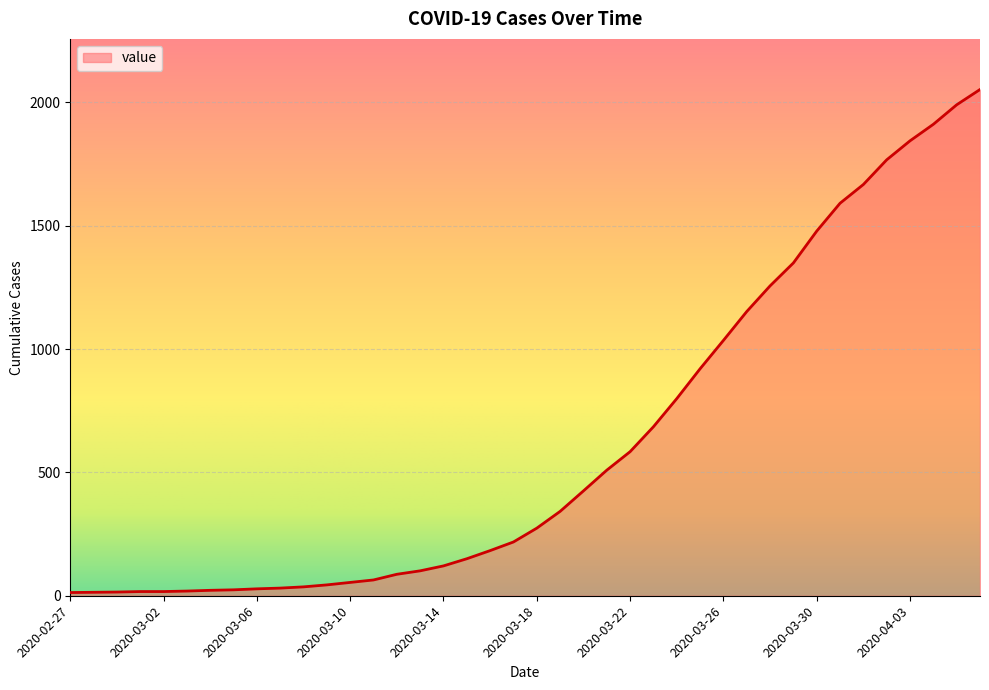

How many lines are shown in the chart?

1